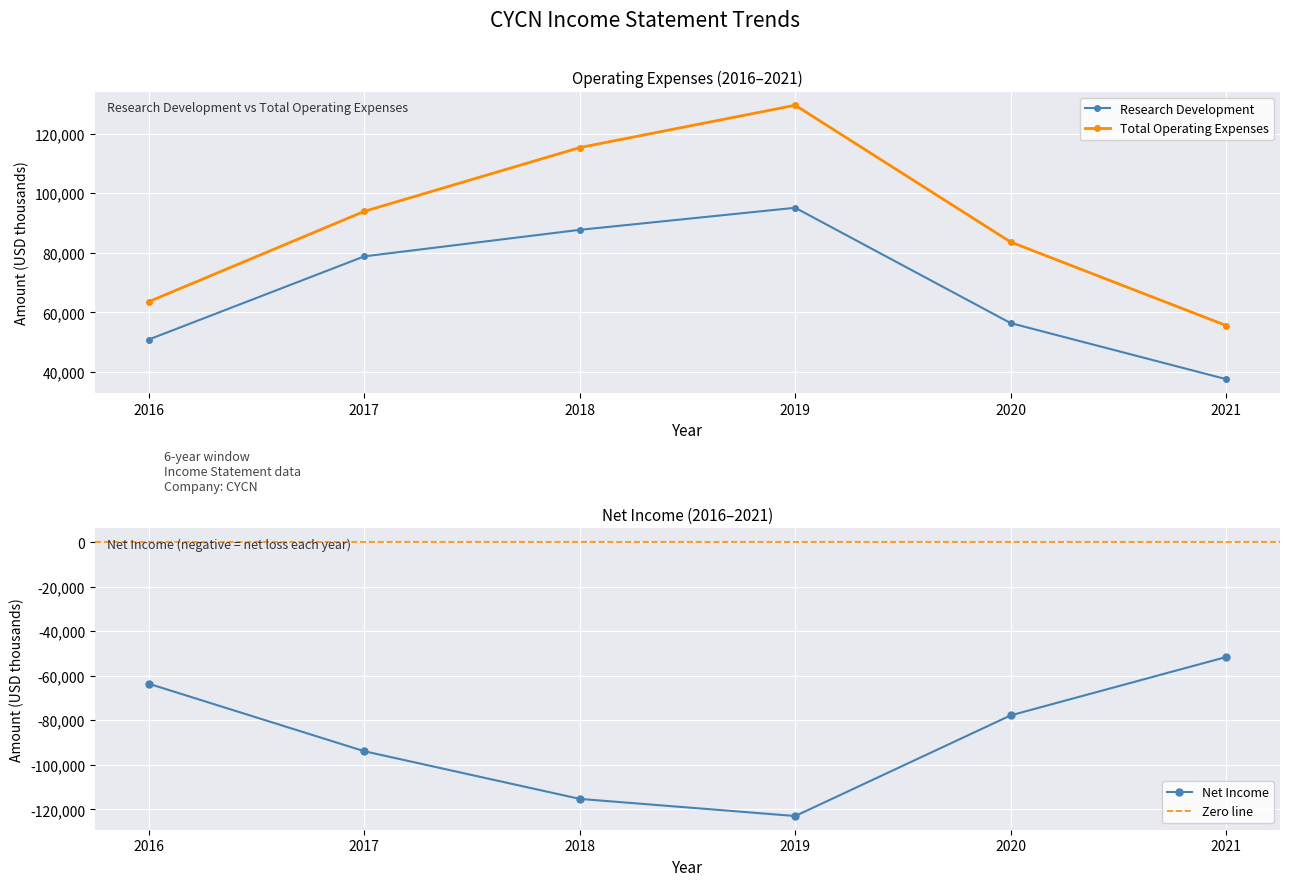

What is the greatest value displayed?

129500